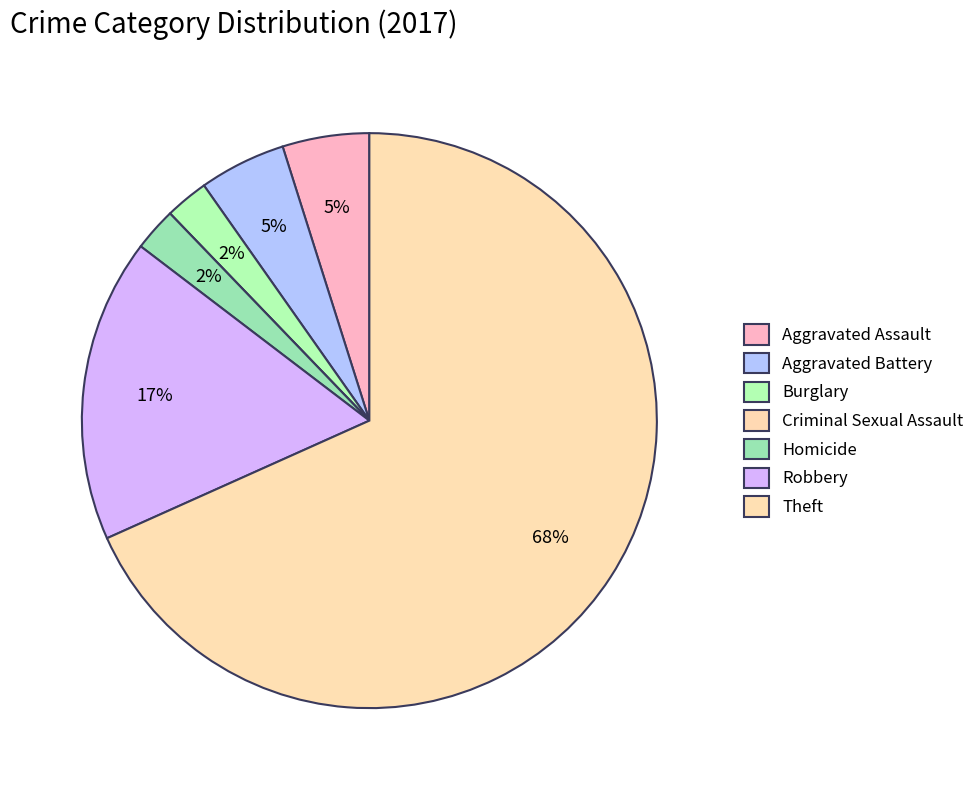

How many slices are in this pie chart?

7